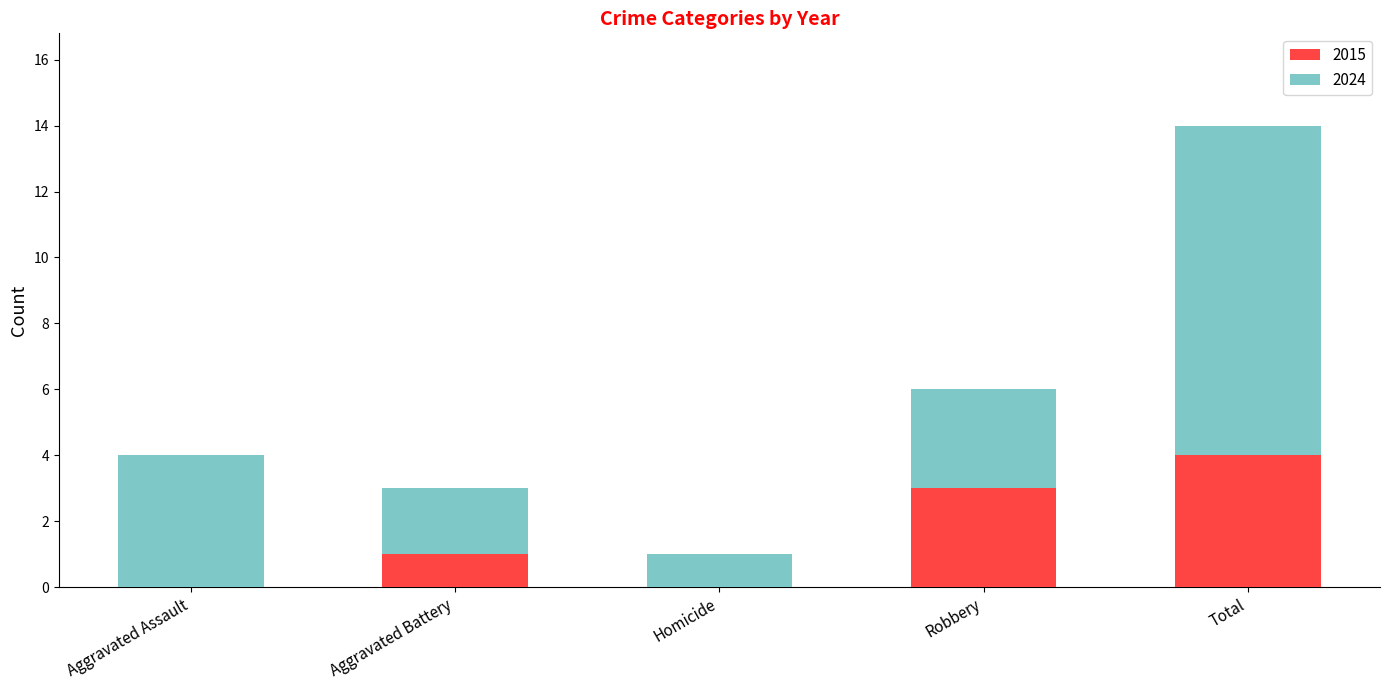

At which label does 2015 reach its peak?

Total